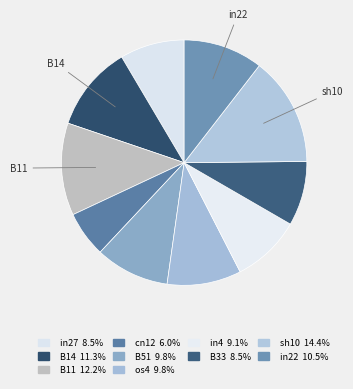

To the nearest percent, what portion does B51 represent?

10%